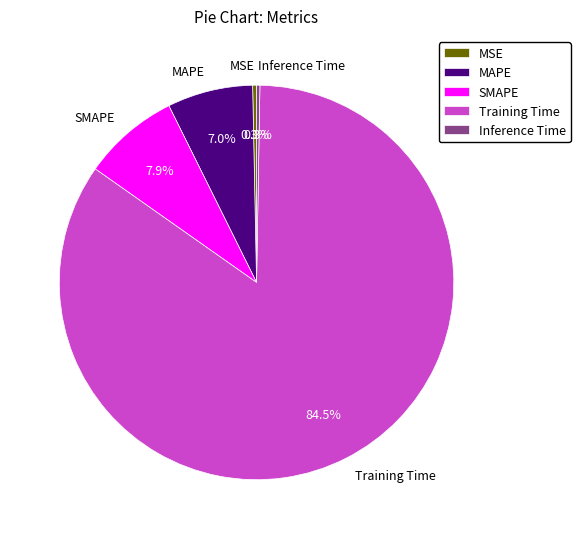

Does MAPE account for over 50% of the chart?

No